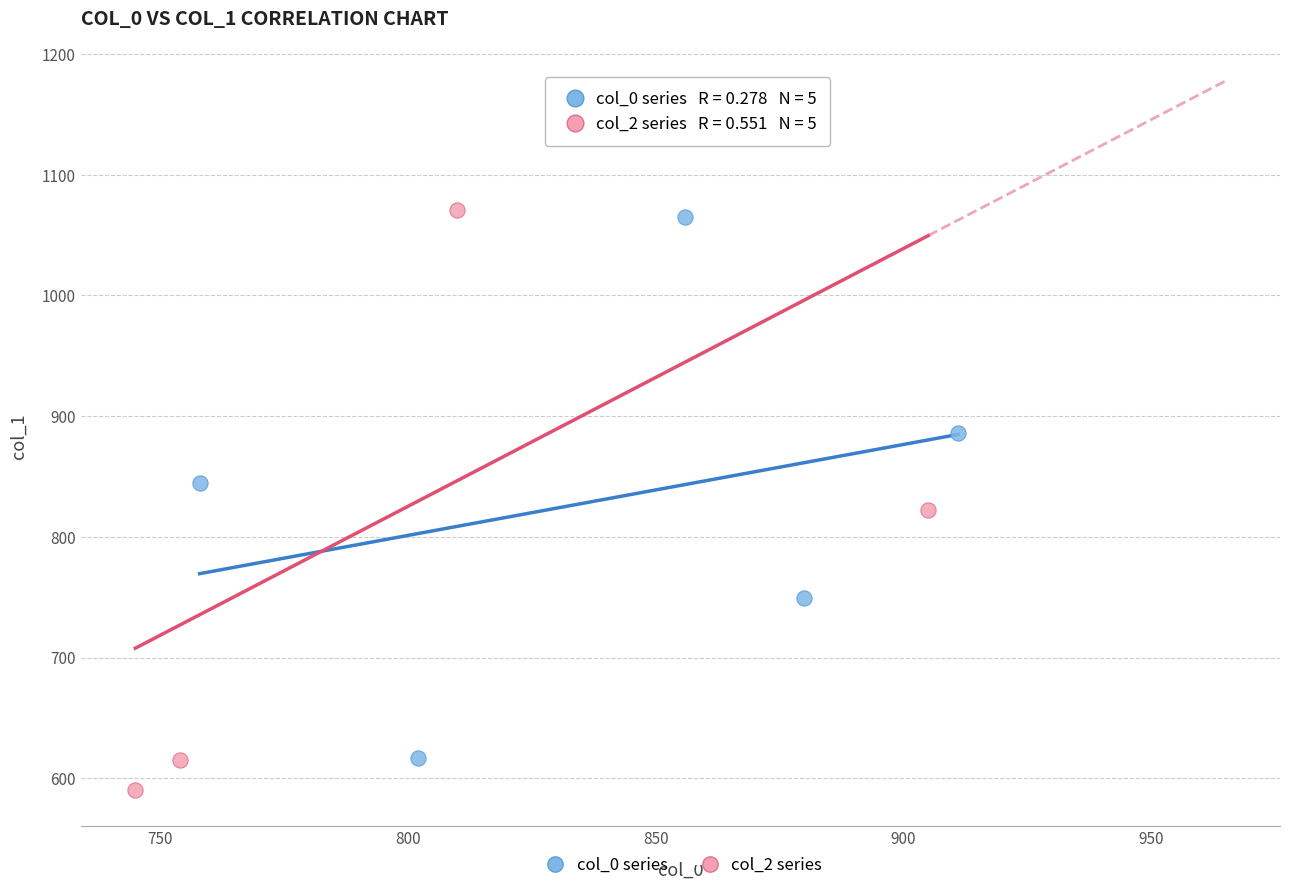

Which series has the widest spread of Y values?

col_2 series